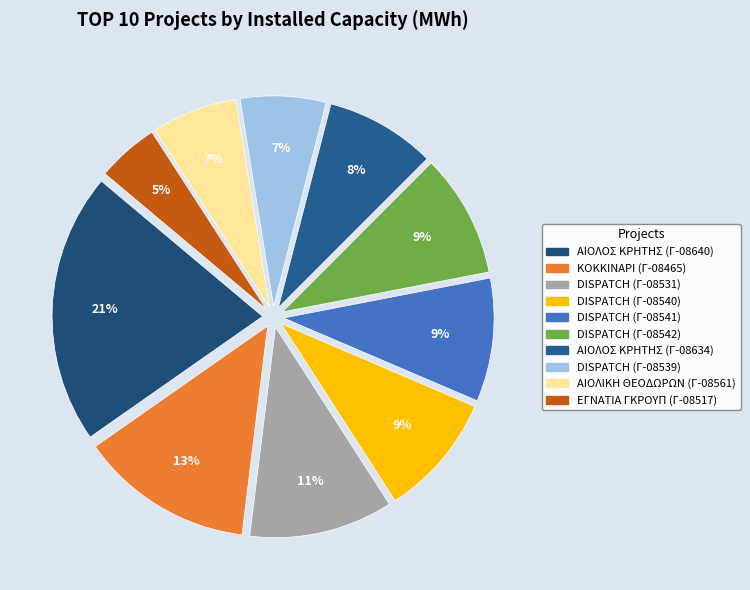

What is the smallest slice in the pie chart?

ΕΓΝΑΤΙΑ ΓΚΡΟΥΠ (Γ-08517)